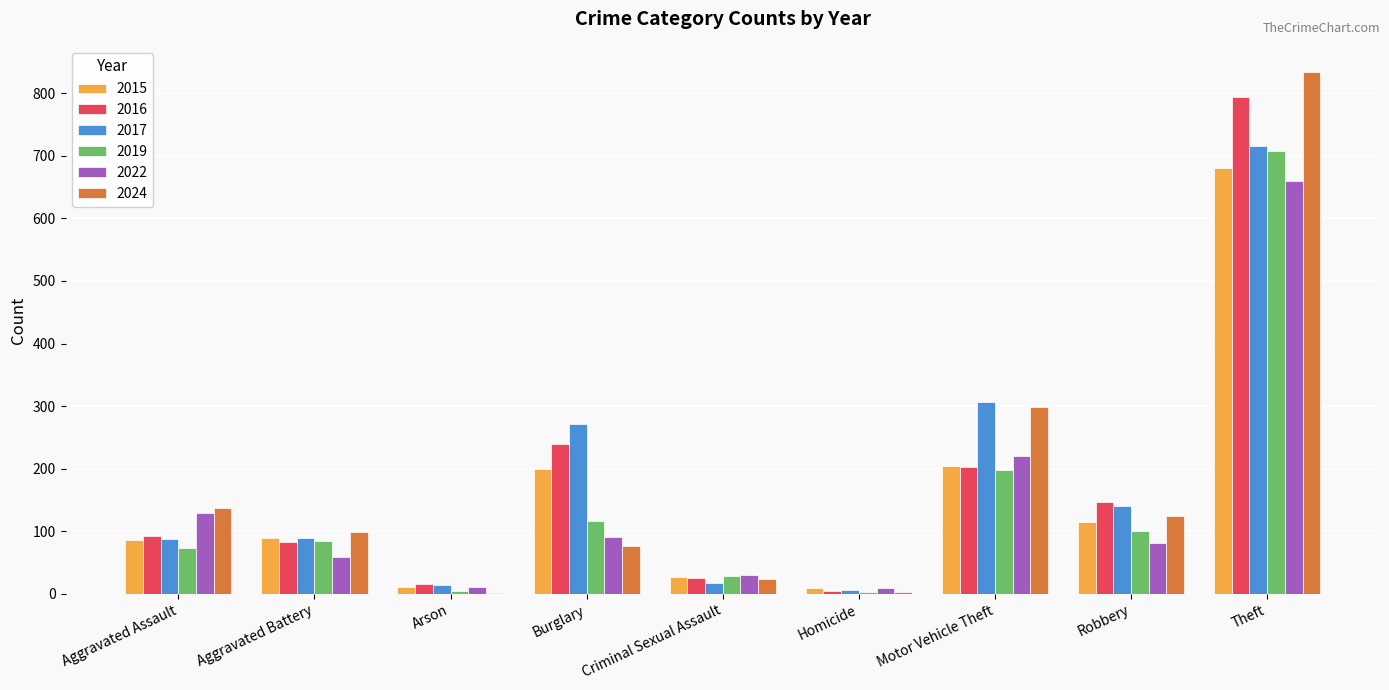

What is the spread (max minus min) of values at Robbery?

65